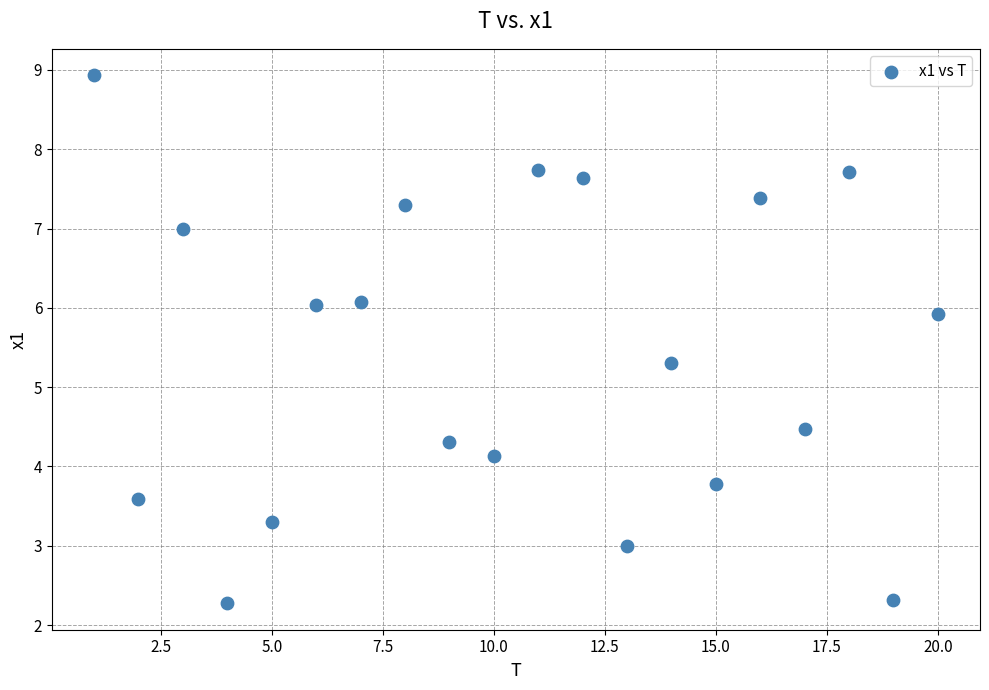

What is the range of Y values (max minus min)?

6.7